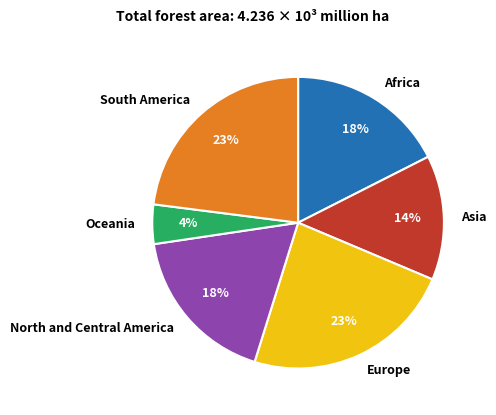

Does Africa represent more than half of the total?

No